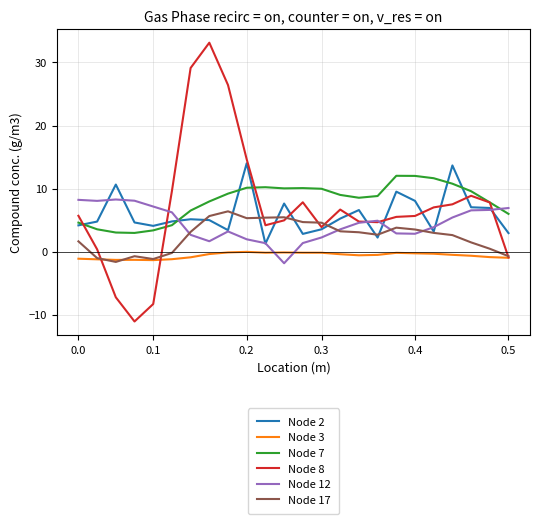

True or false: Node 3 and Node 7 intersect in this chart.

False